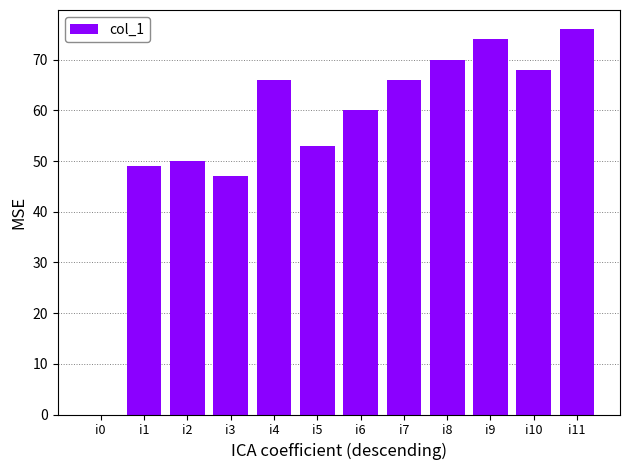

What is the sum of the values at i4 and i7?

132